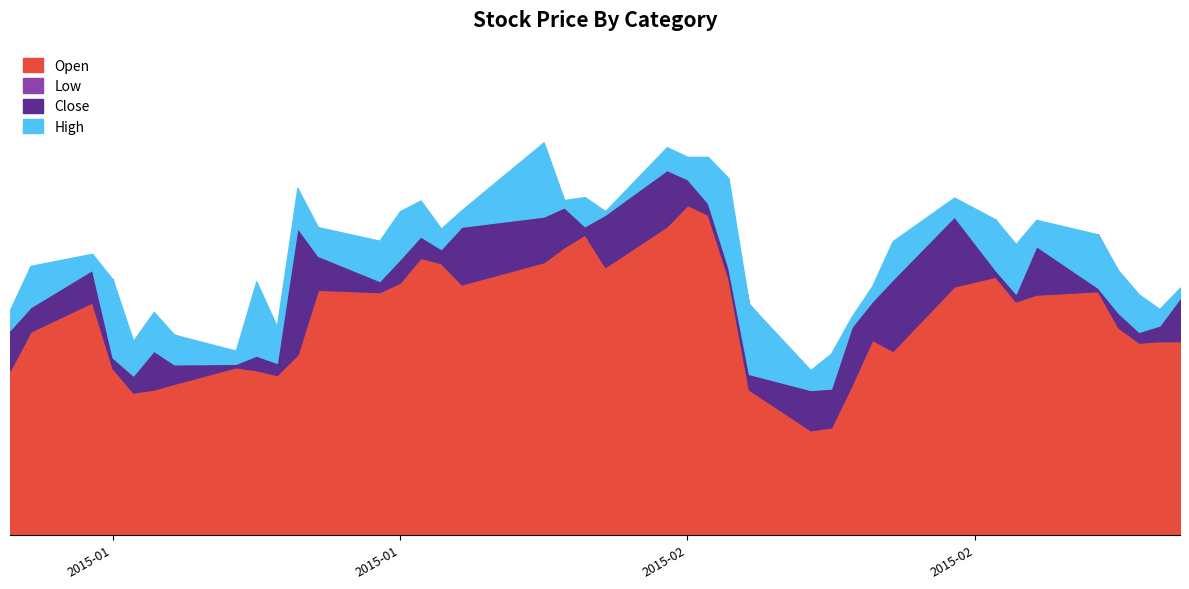

What is the difference between the maximum and second lowest values in the Close series?

22.6